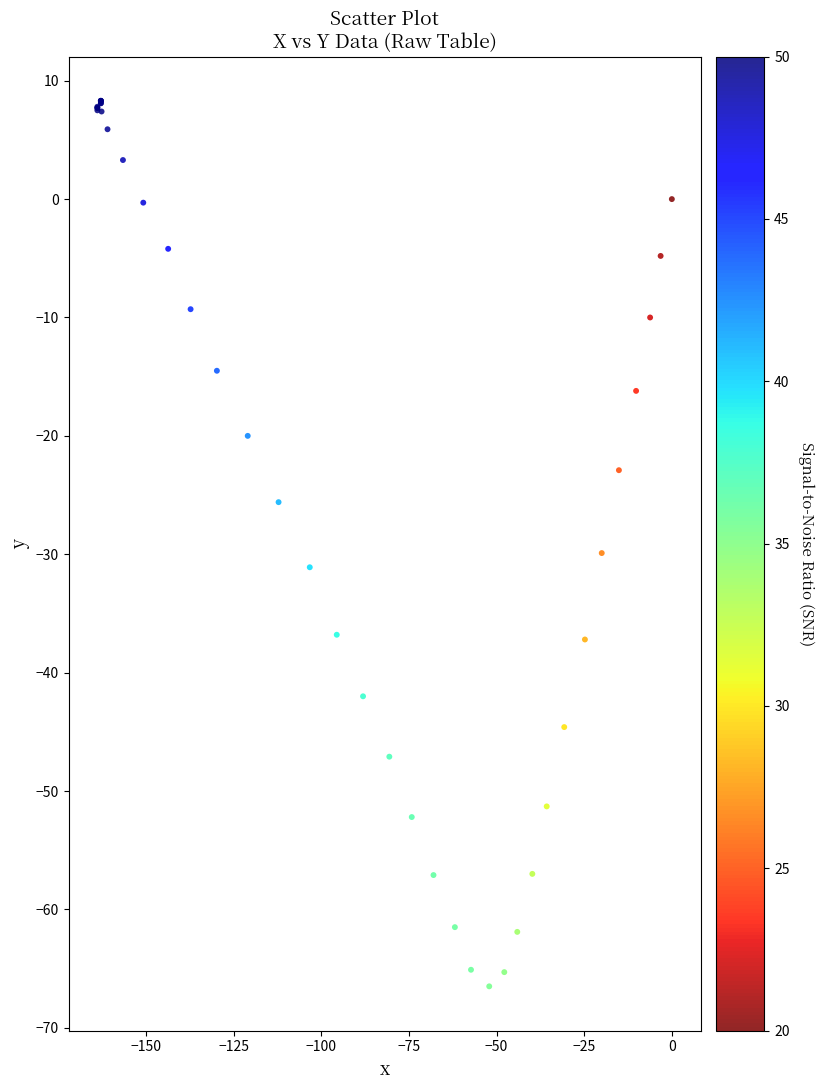

What Y value in the scatter plot is closest to -29?

-29.9